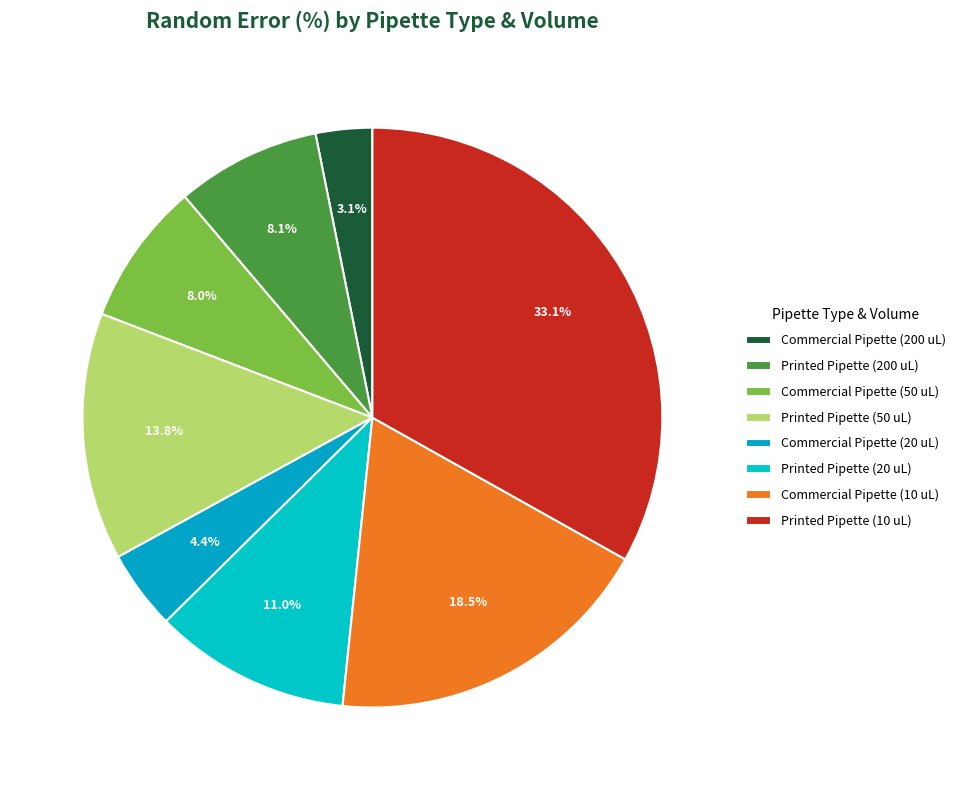

How many segments does this pie chart have?

8